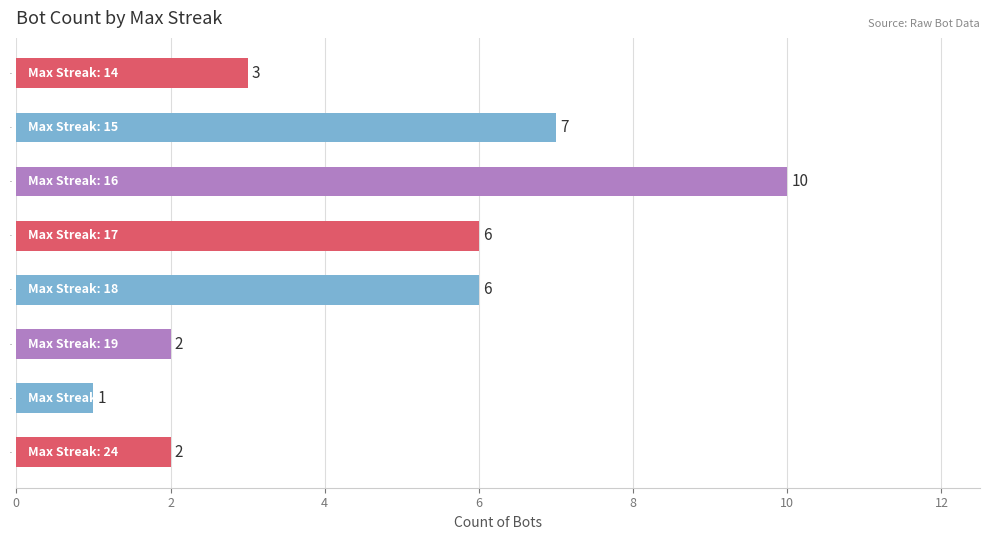

What is the greatest value displayed?

10